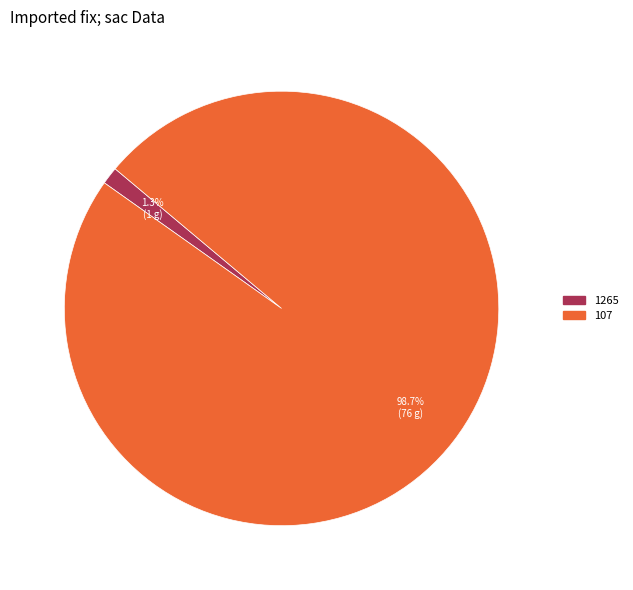

How many slices are in this pie chart?

2